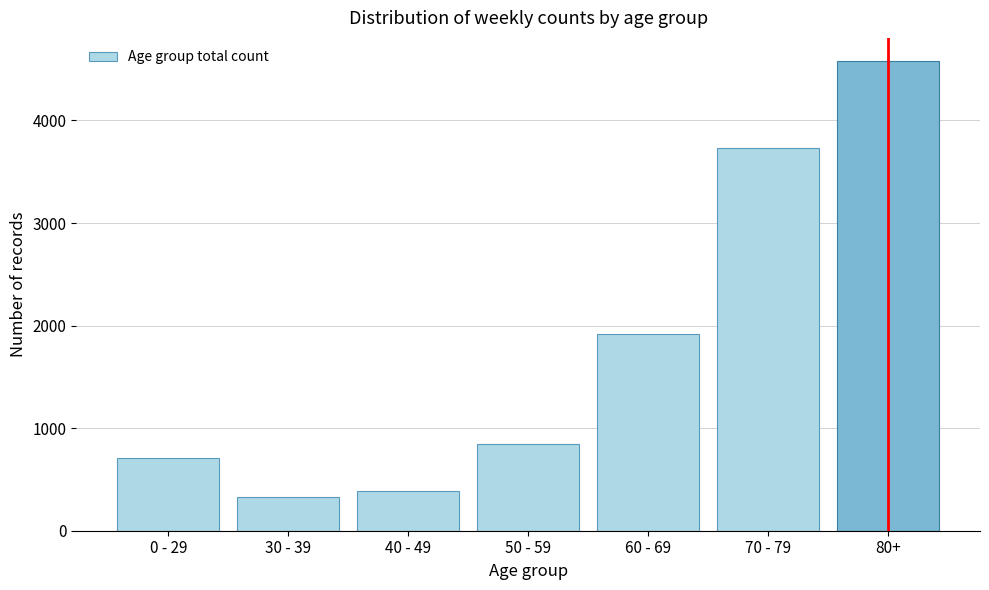

Reading left to right, list all the values displayed in this chart.

706	330	388	844	1915	3729	4576